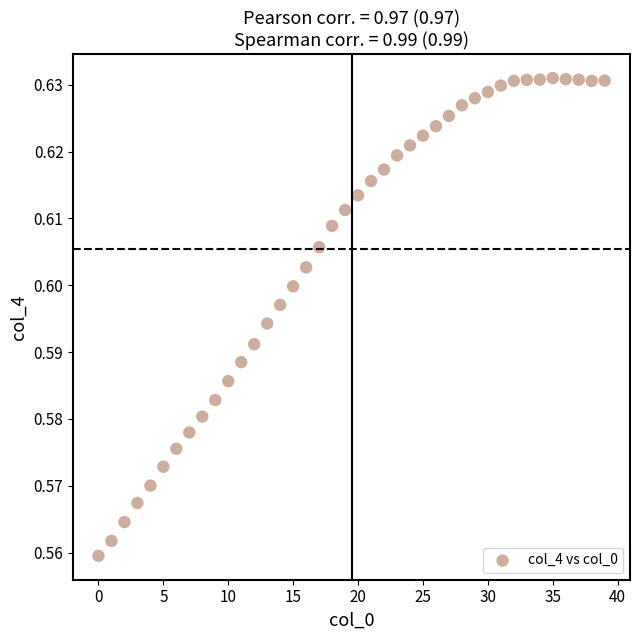

How many data points are displayed?

40